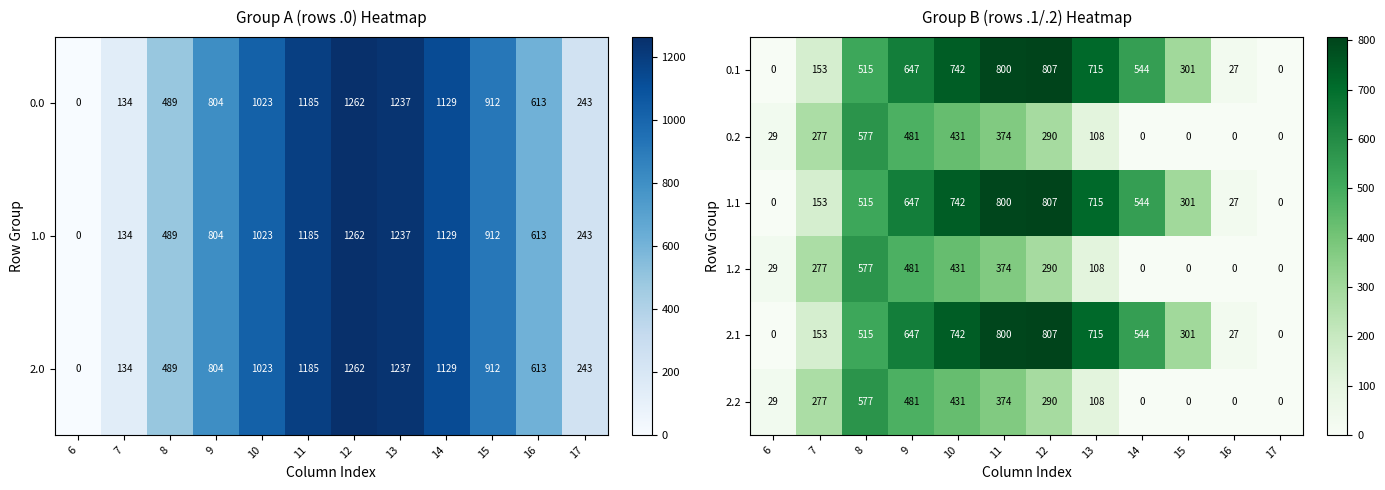

The value of 0.2 at 9 is 481. True or false?

True